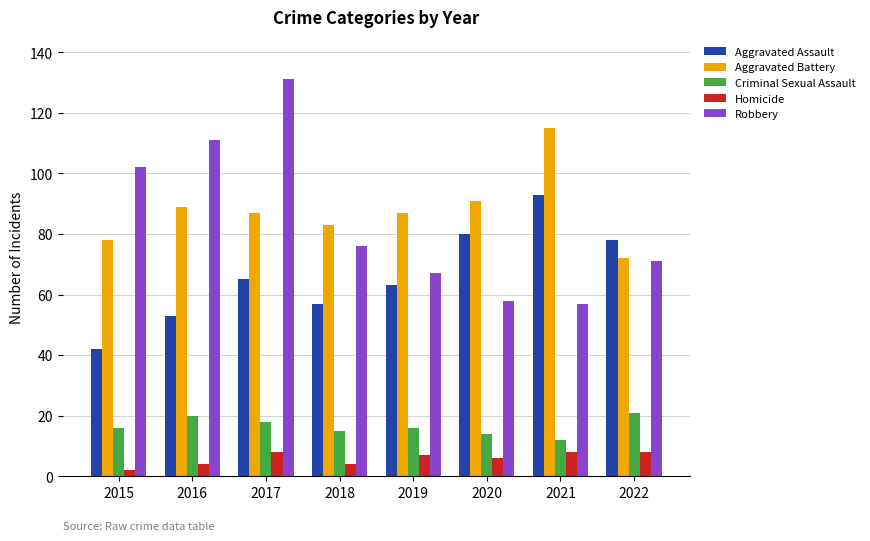

Reading left to right, transcribe all the data shown in this chart.

Aggravated Assault: 2015=42	2016=53	2017=65	2018=57	2019=63	2020=80	2021=93	2022=78
Aggravated Battery: 2015=78	2016=89	2017=87	2018=83	2019=87	2020=91	2021=115	2022=72
Criminal Sexual Assault: 2015=16	2016=20	2017=18	2018=15	2019=16	2020=14	2021=12	2022=21
Homicide: 2015=2	2016=4	2017=8	2018=4	2019=7	2020=6	2021=8	2022=8
Robbery: 2015=102	2016=111	2017=131	2018=76	2019=67	2020=58	2021=57	2022=71